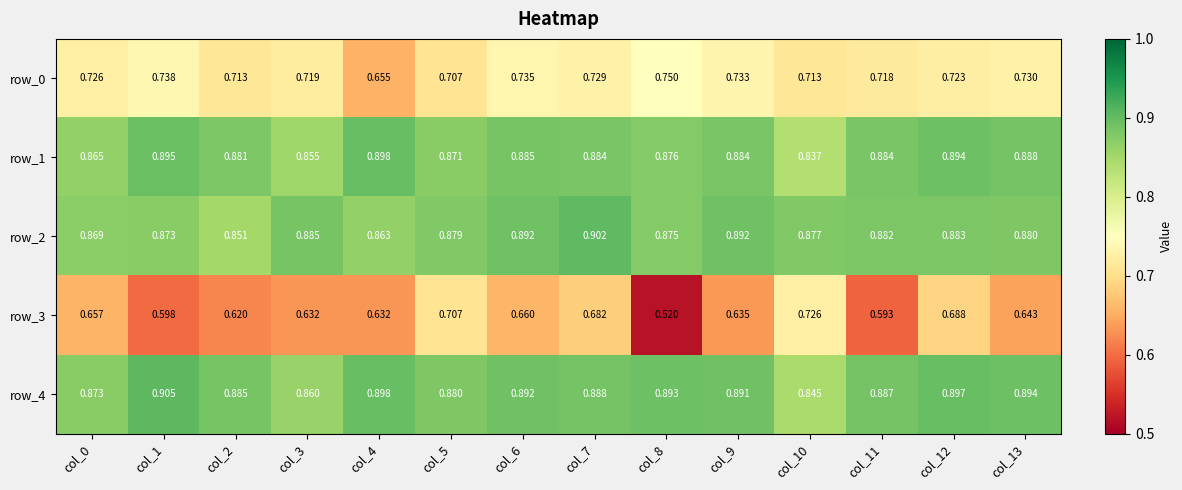

Is the value of row_2 at col_10 greater than the value of row_0 at col_2?

Yes